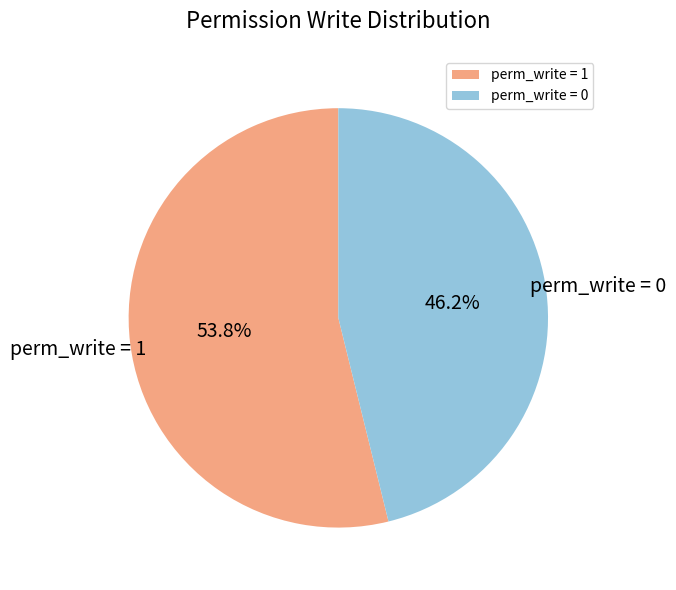

Count the number of slices in the pie.

2